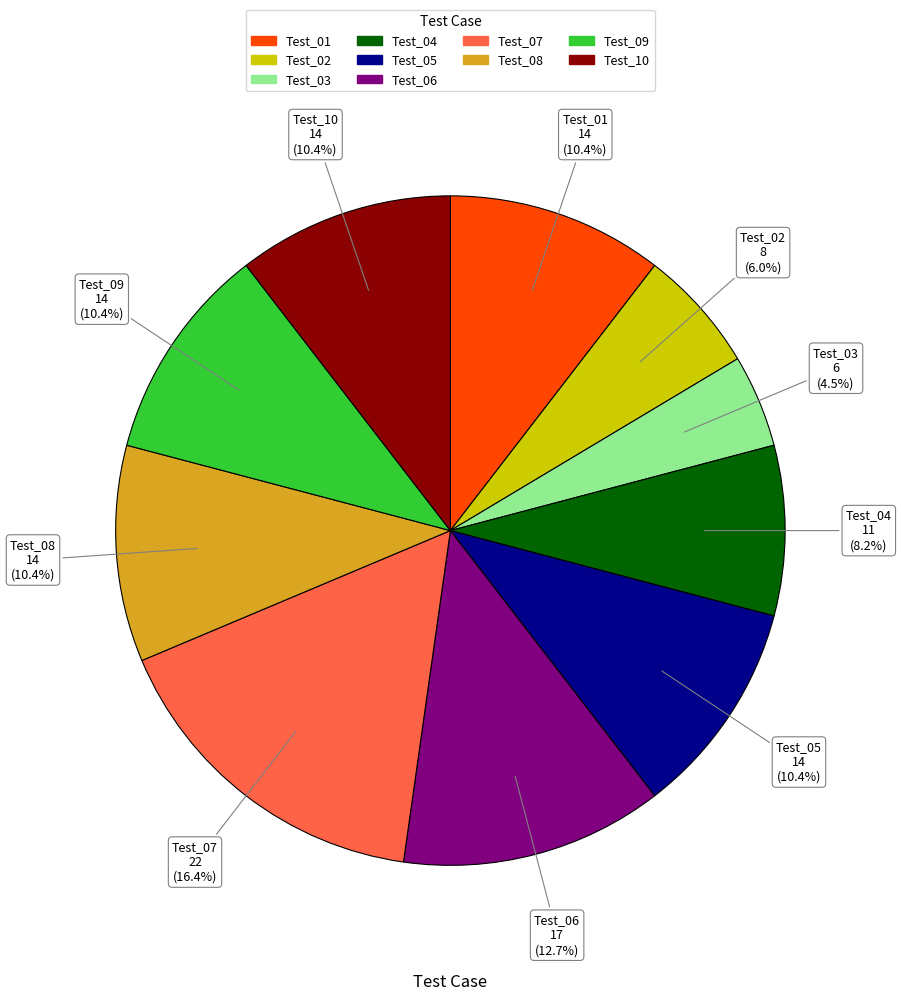

Is there a majority slice in this chart?

No